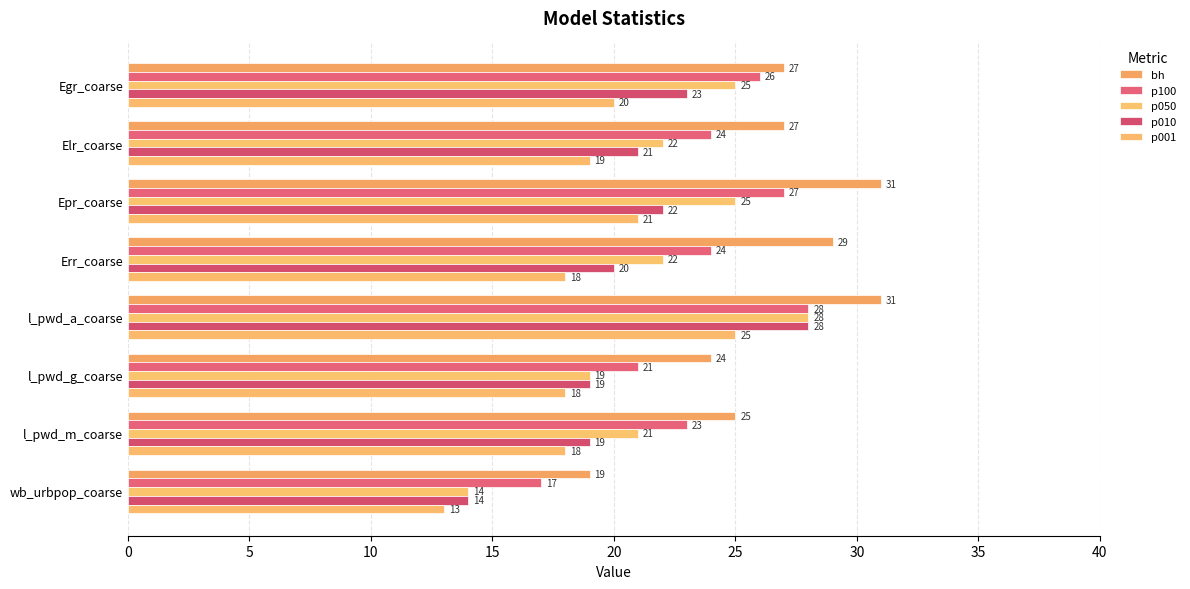

What is the average value of the p001 series?

19